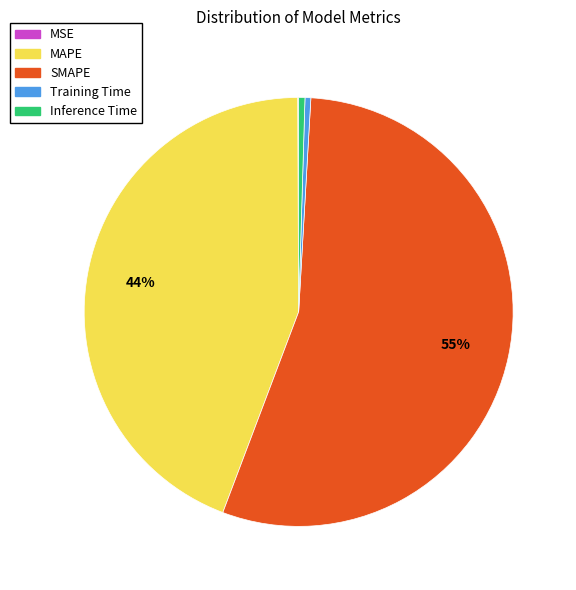

Is the sum of Inference Time and MAPE greater than half?

No